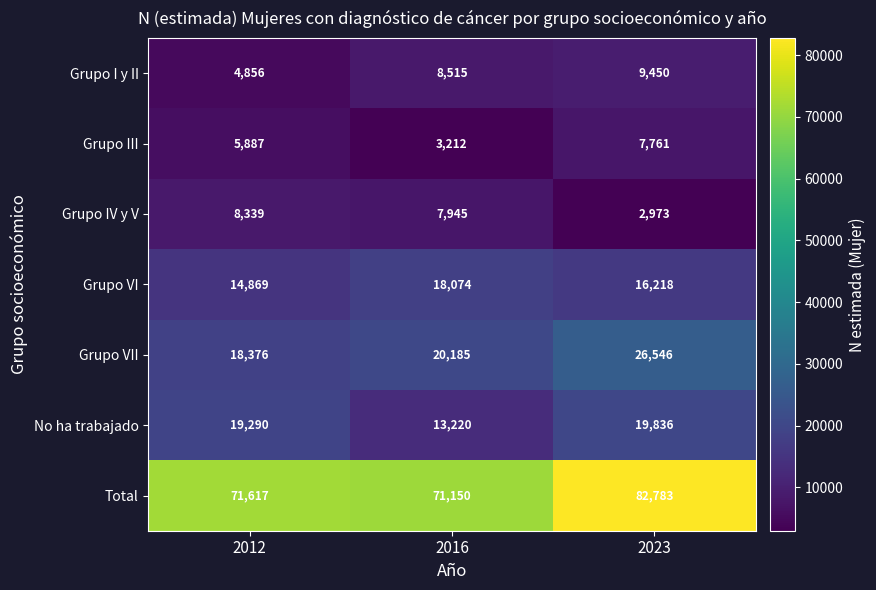

What is the total value across all series at 2012?

143234